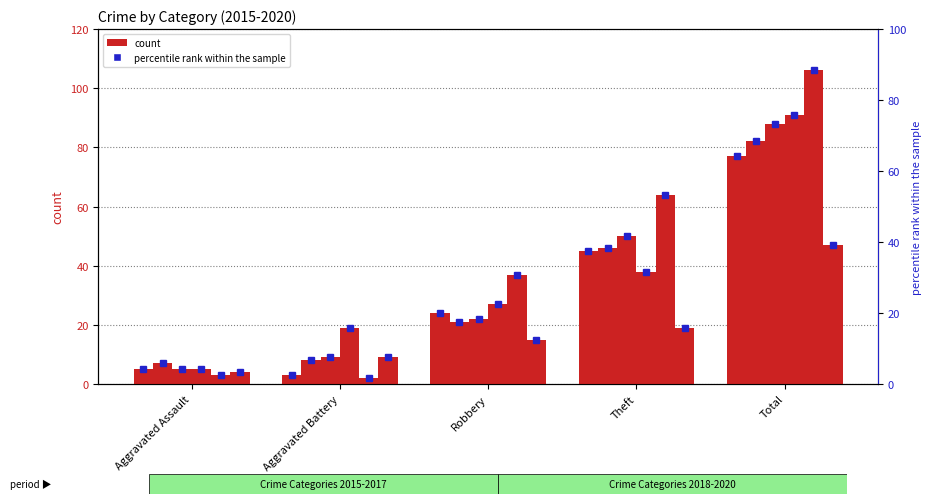

Between Theft and Aggravated Assault, which is larger?

Theft